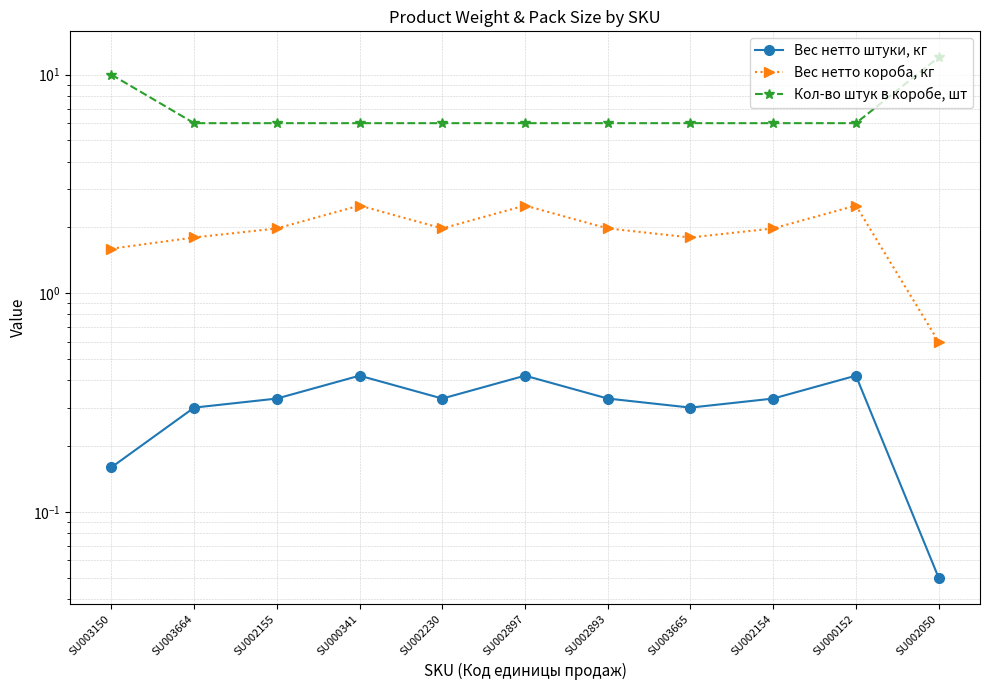

At which label does Кол-во штук в коробе, шт reach its peak?

SU002050